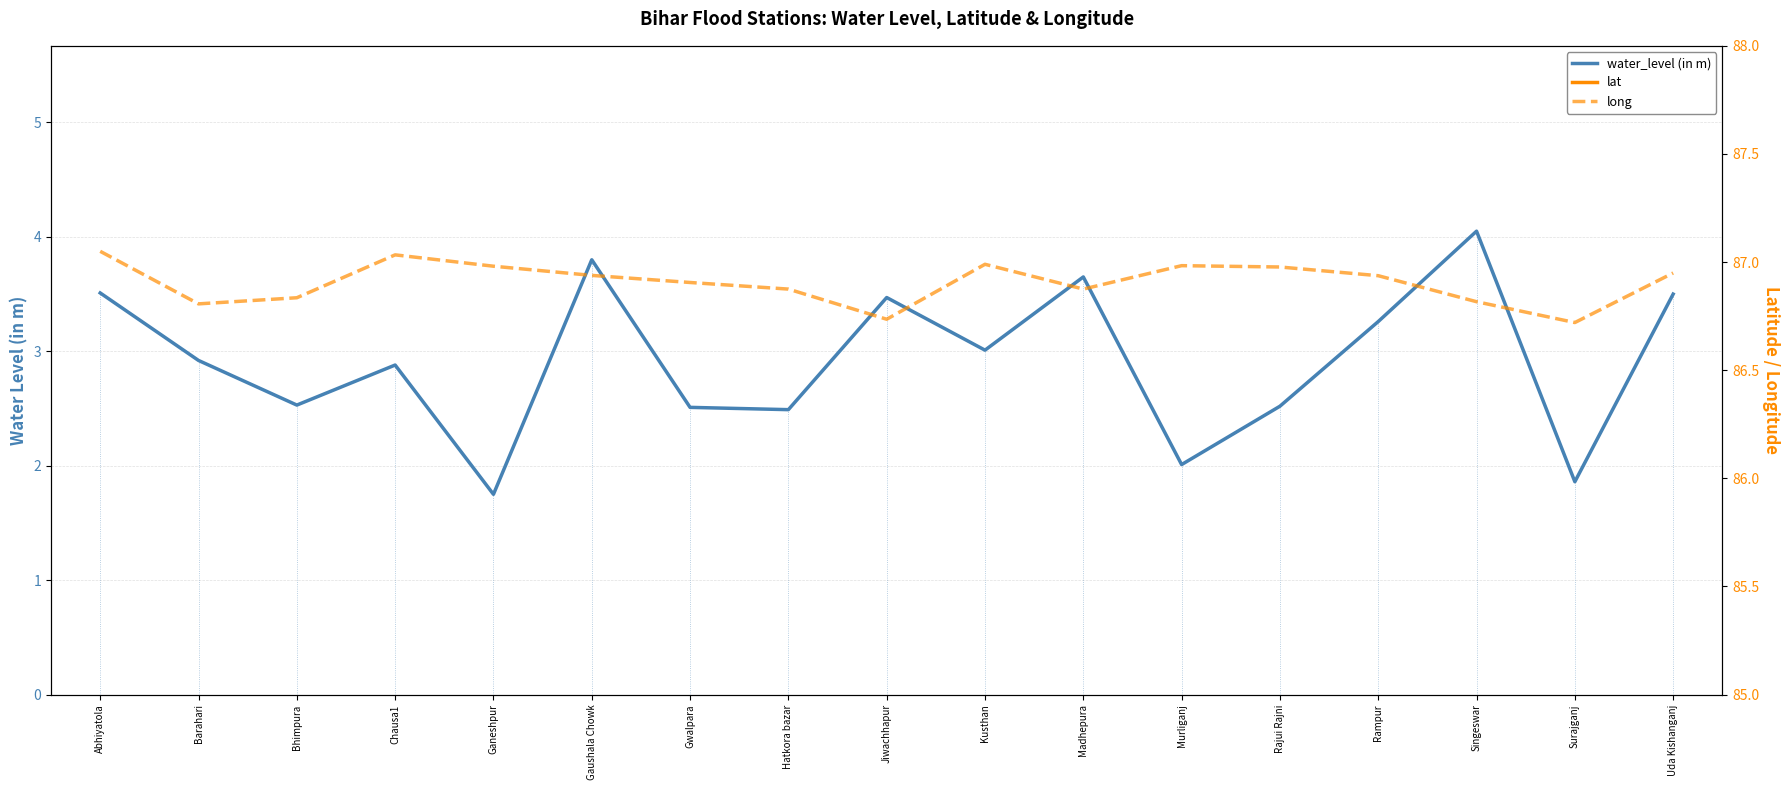

The long series shows 145.3 at Murliganj. True or false?

False